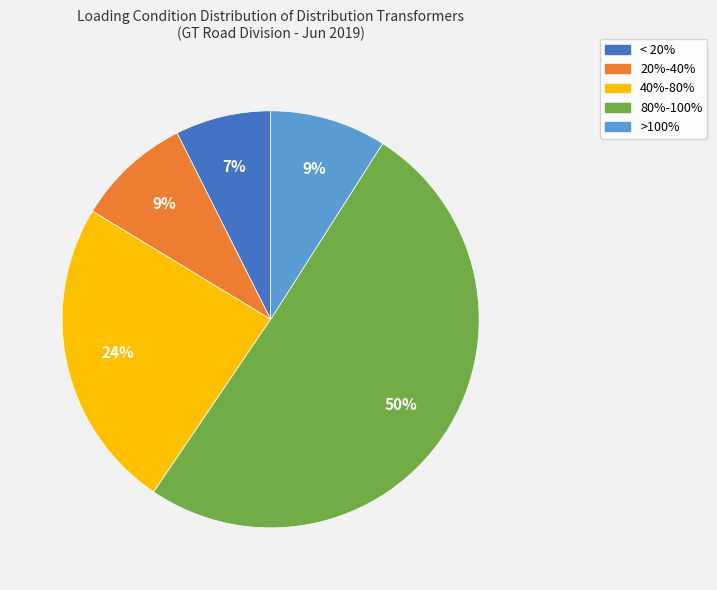

Is it true that < 20% is 7% of the pie?

True